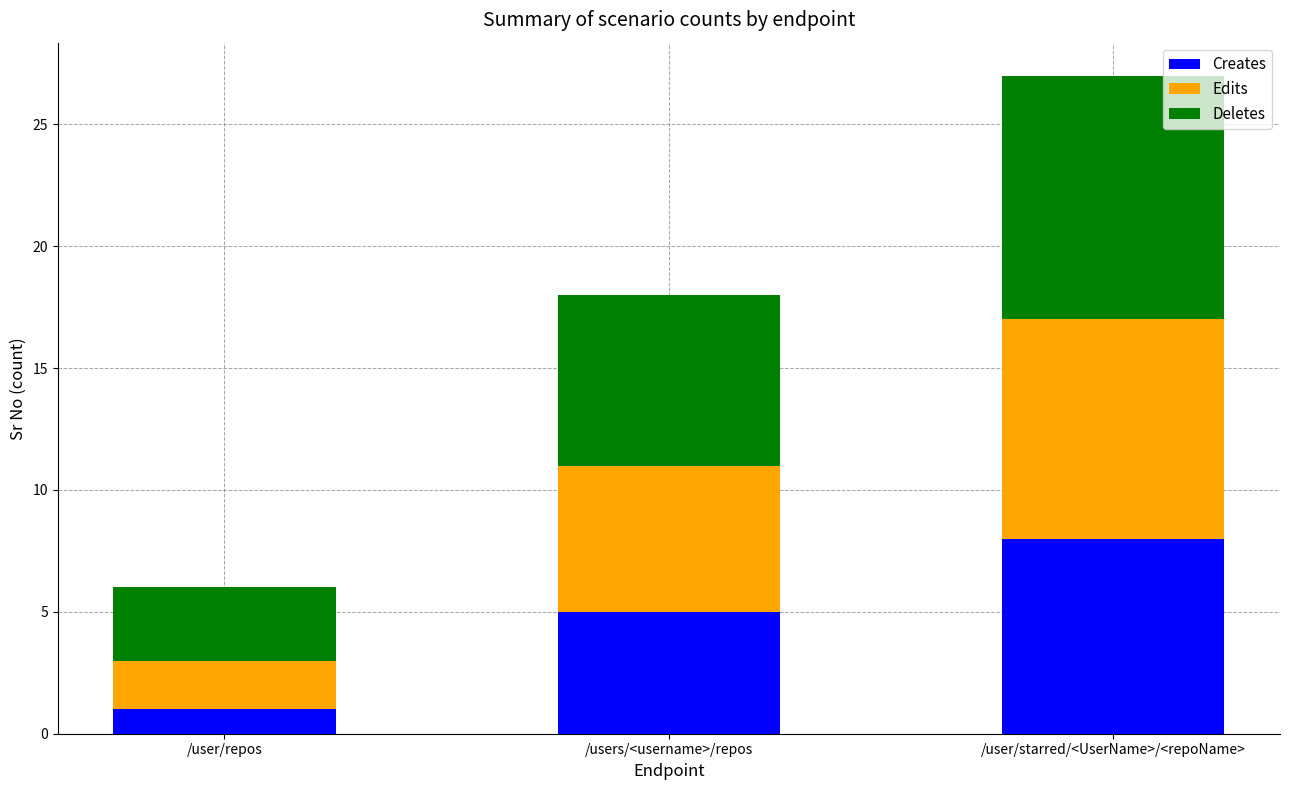

How many bars are there in total?

3